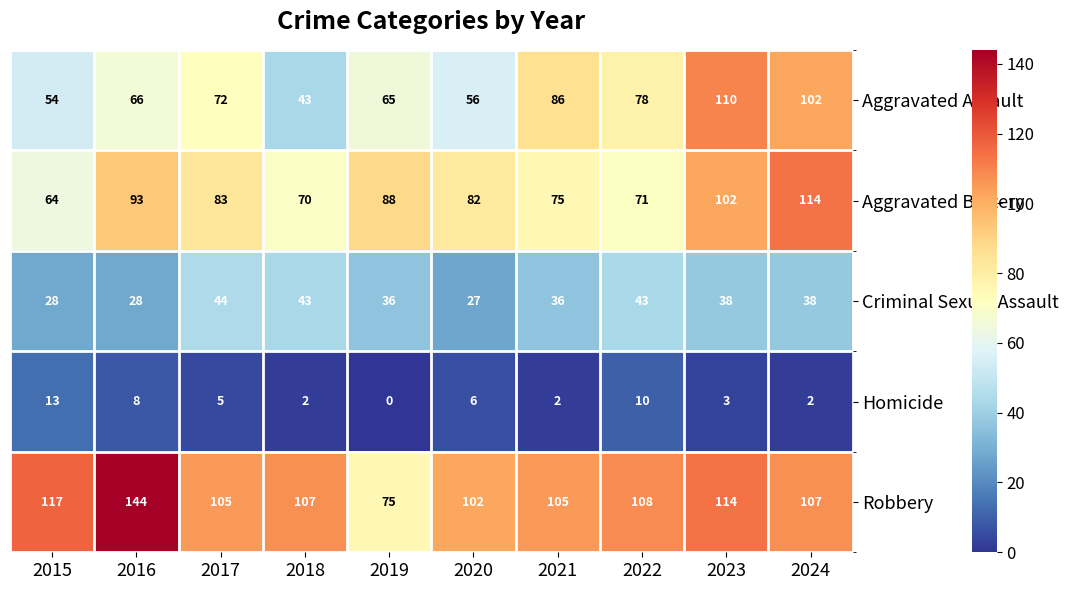

True or false: Robbery has a value of 105 at 2021.

True